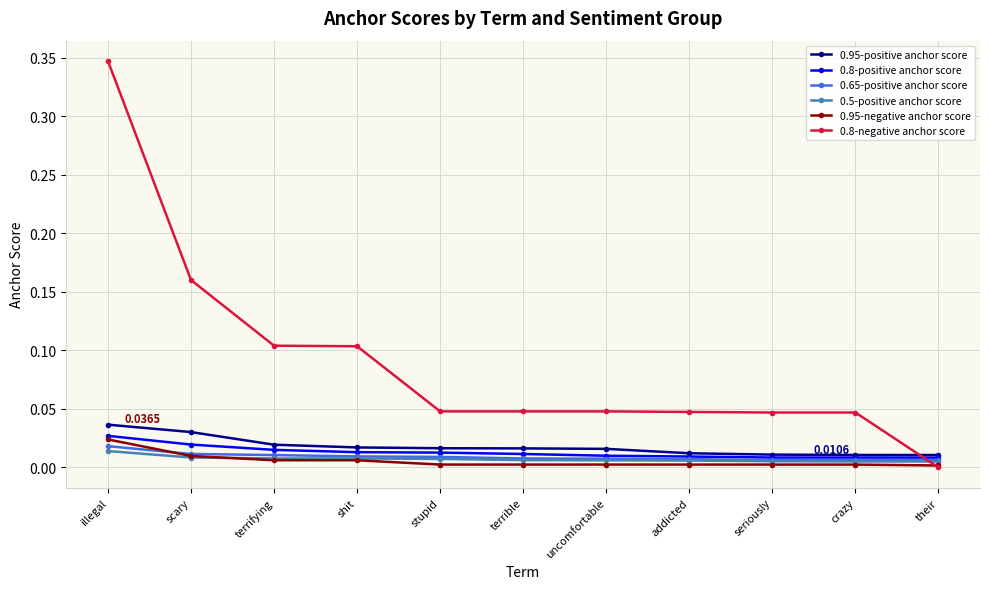

Which category has the highest value across all series?

illegal